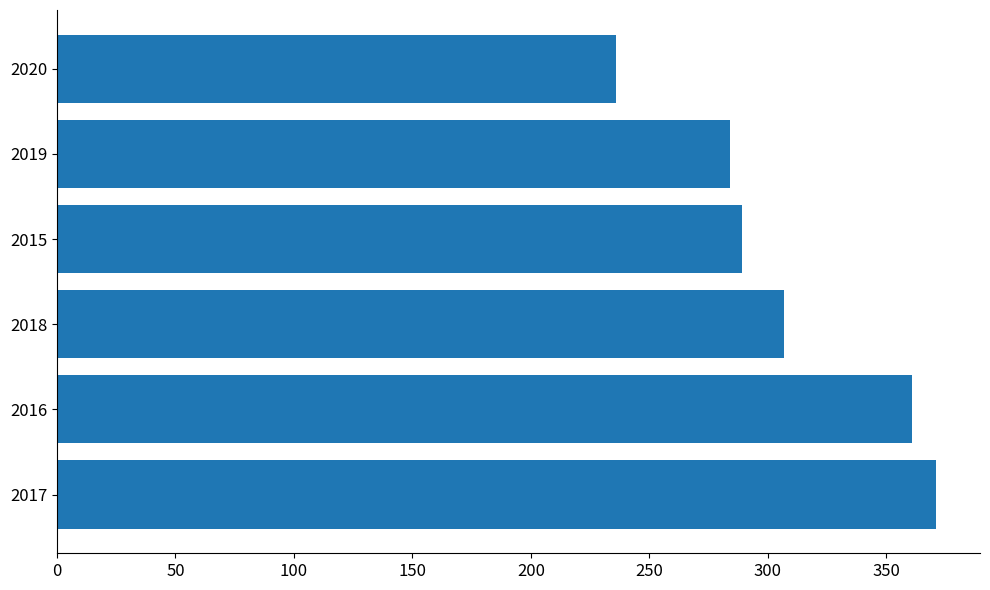

How many bars are there in total?

6